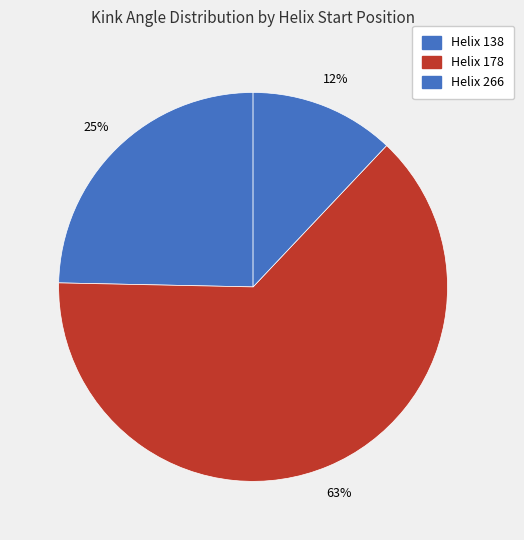

Which category has the biggest portion of the pie?

Helix 178